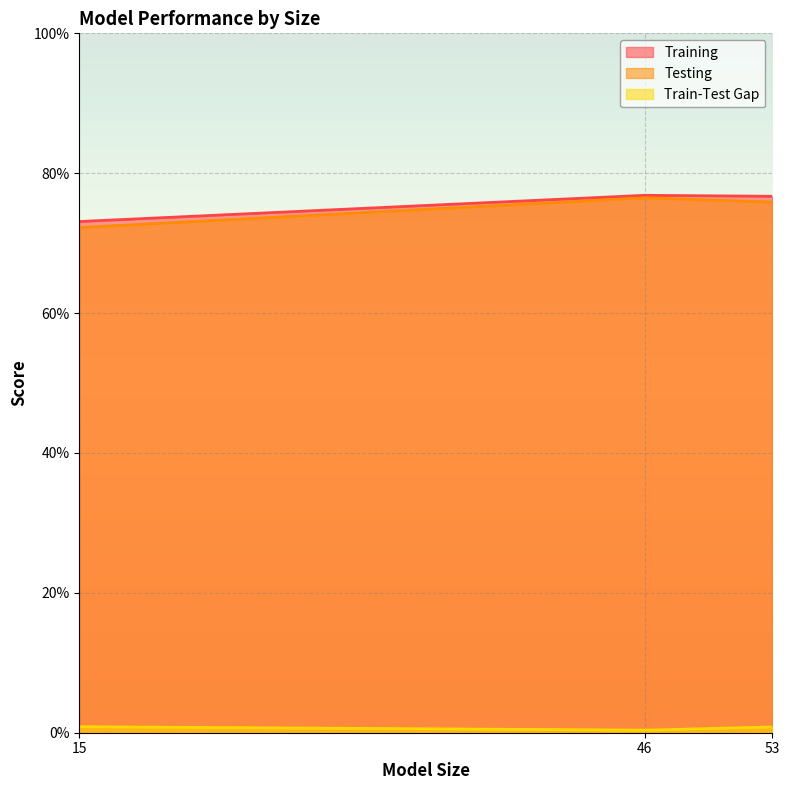

At 53, list the series in order from largest to smallest.

Training, Testing, Train-Test Gap